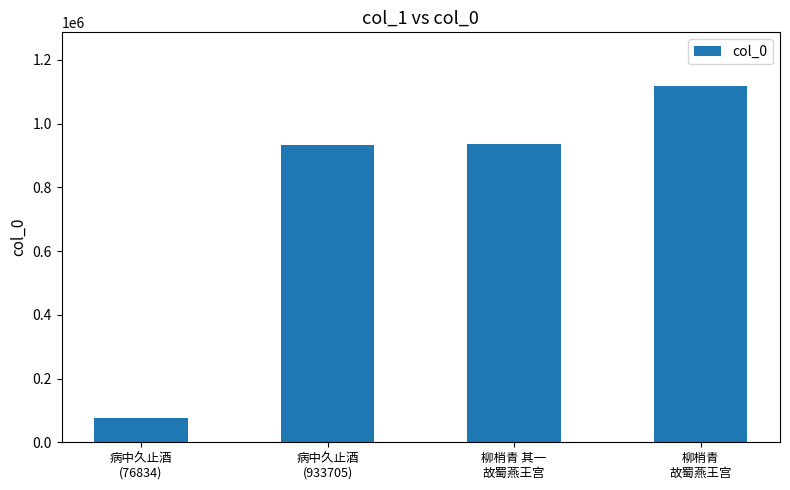

At which category does the chart reach its minimum across all series?

病中久止酒
(76834)